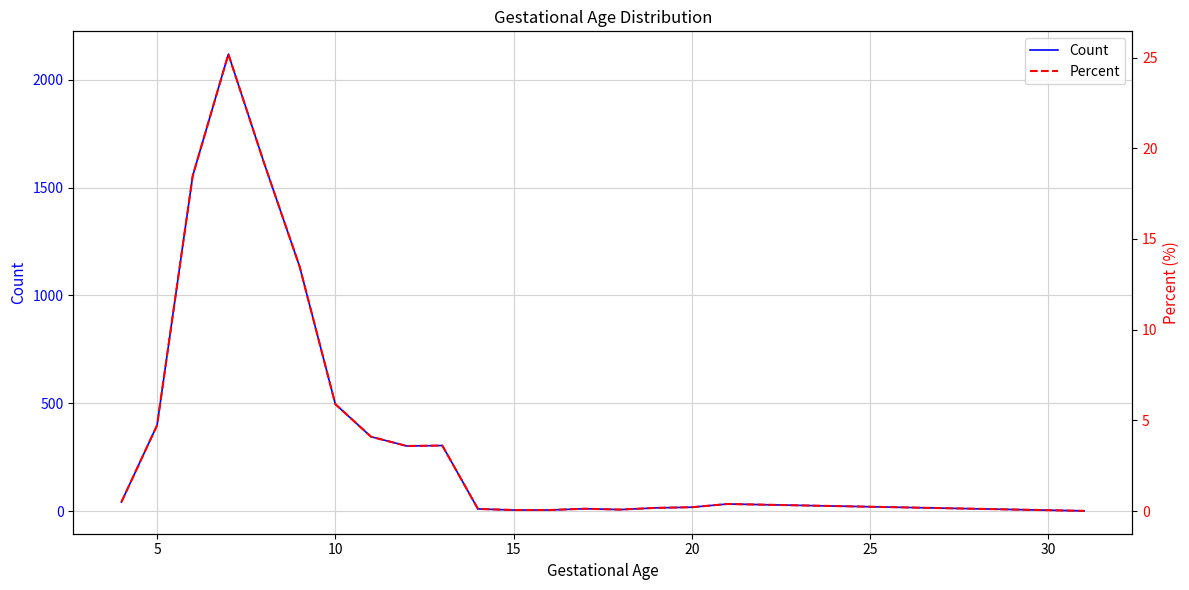

Which series has the widest spread of values?

Count